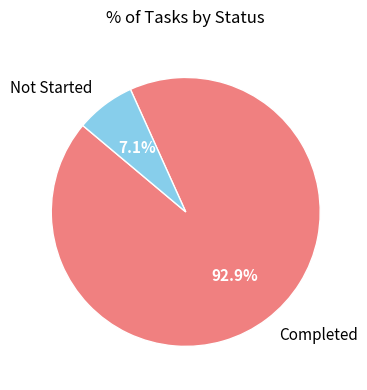

Count the number of slices in the pie.

2